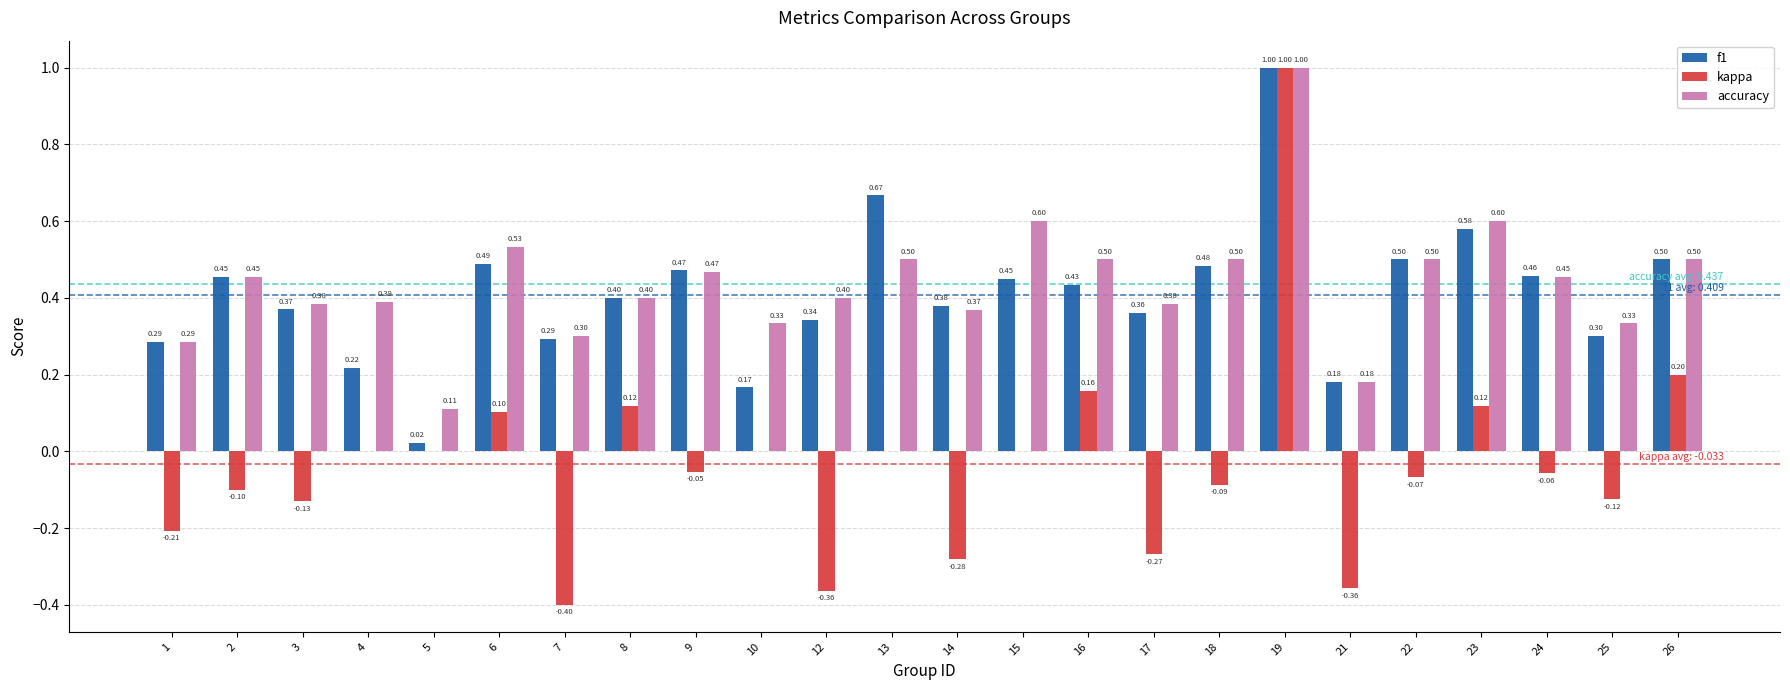

The accuracy series shows 0.6 at 3. True or false?

False